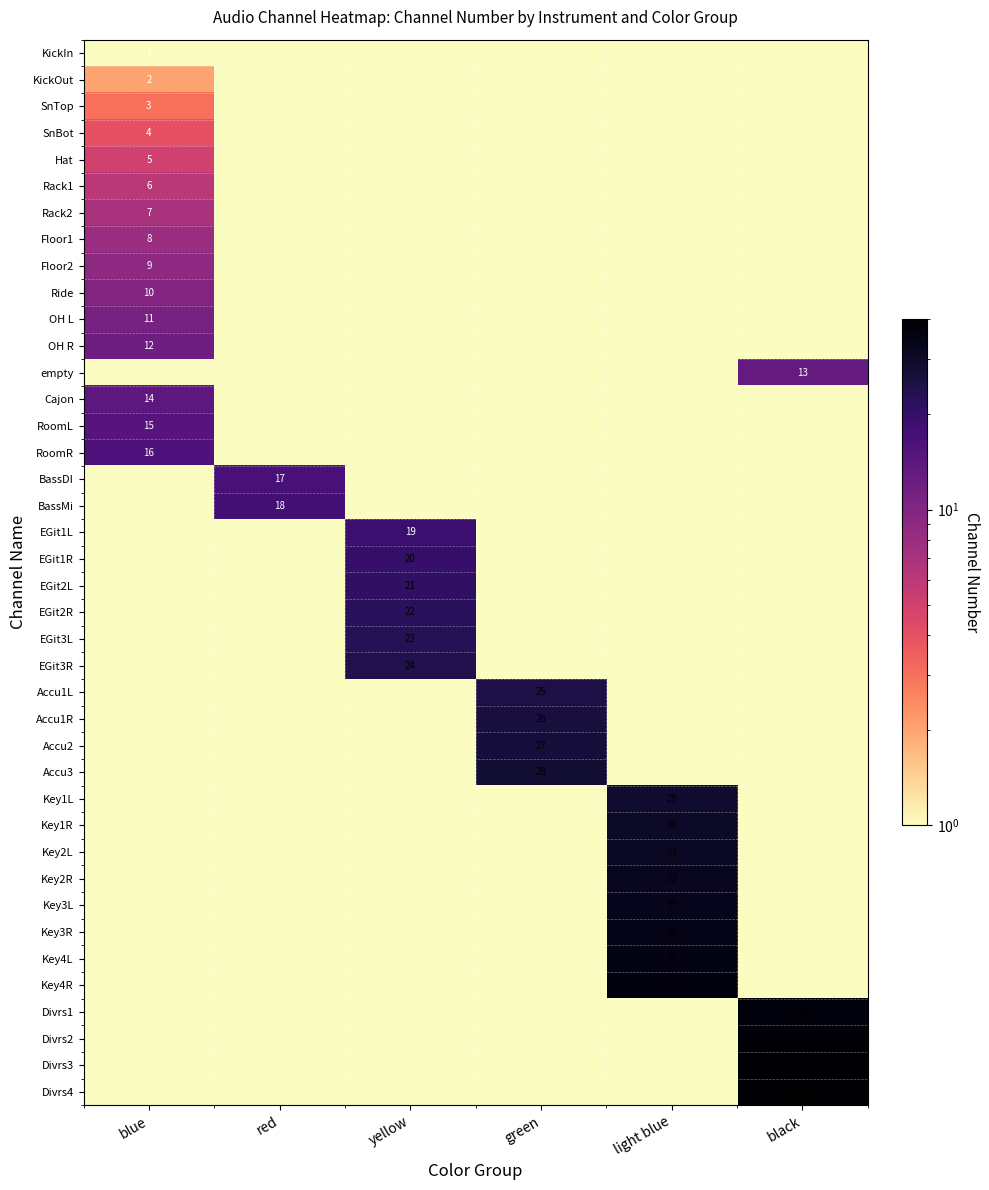

Is it true that KickIn equals 0.0 at red?

True